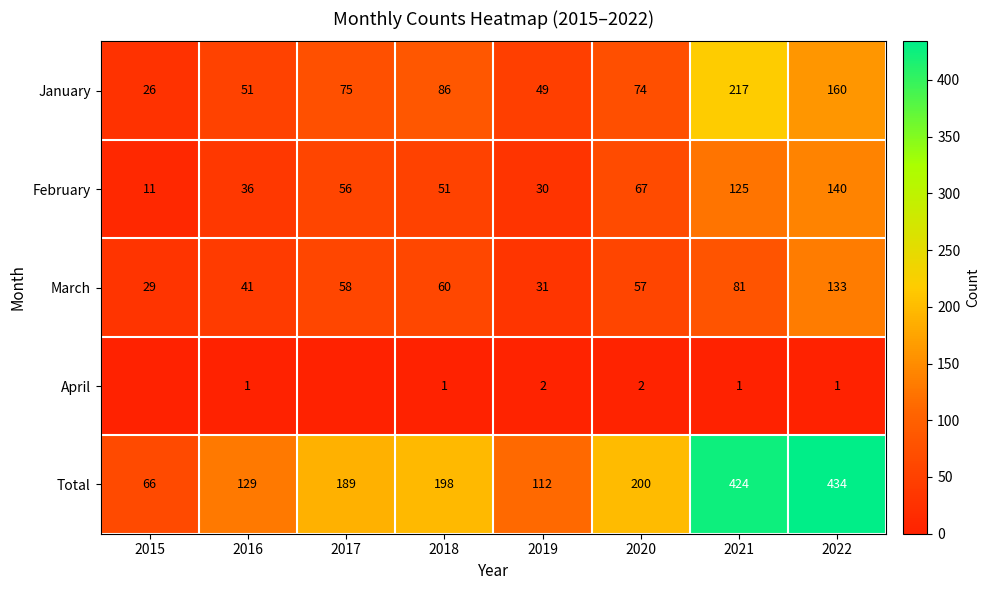

What is the difference between the February values at 2018 and 2019?

21